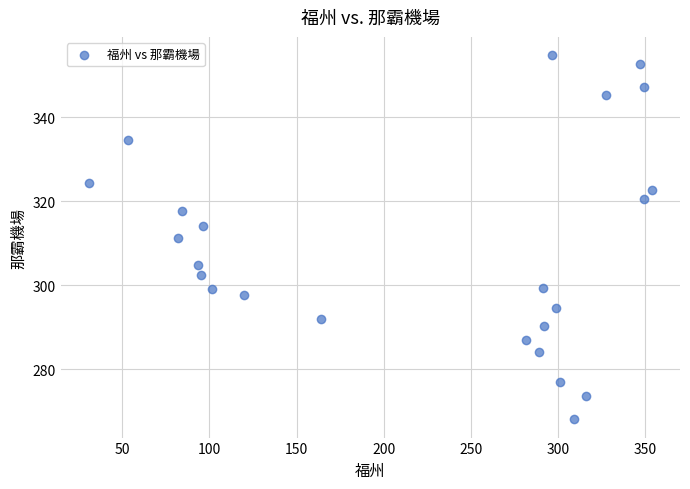

What is the range of X values (max minus min)?

322.9